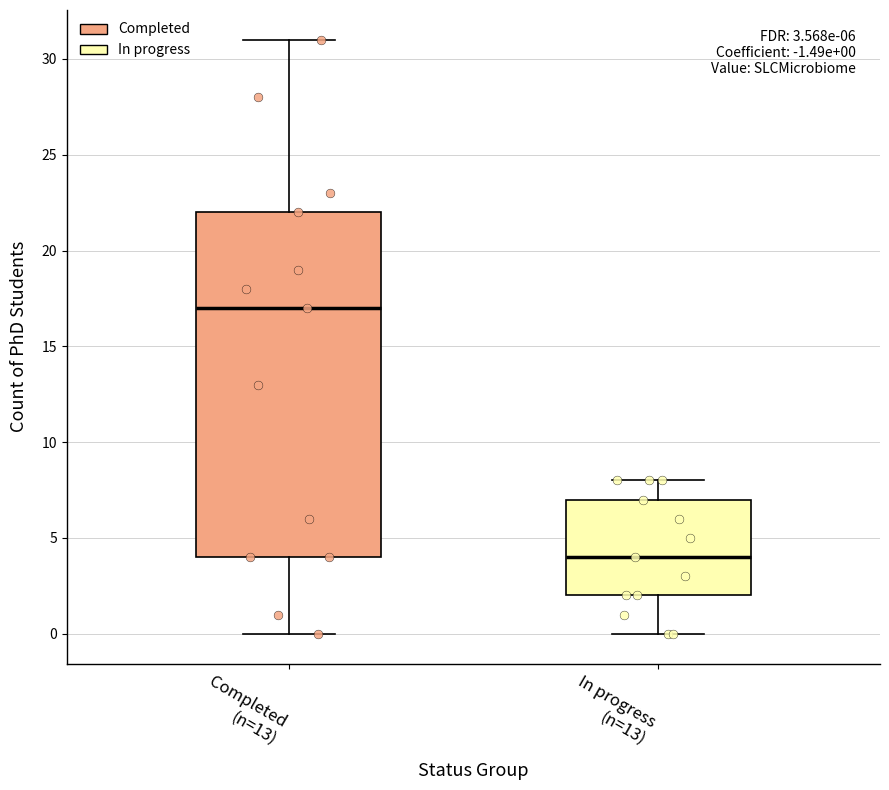

Which box has the lowest median line?

In progress (n=13)